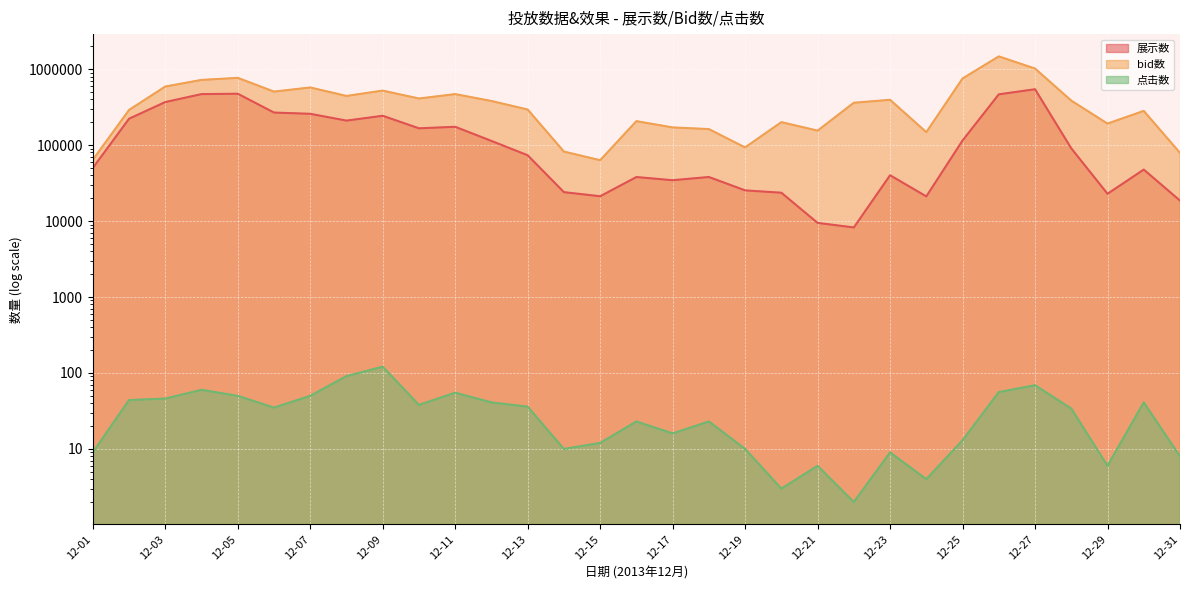

What is the value of the bid数 point at the 16th from the left?

206709